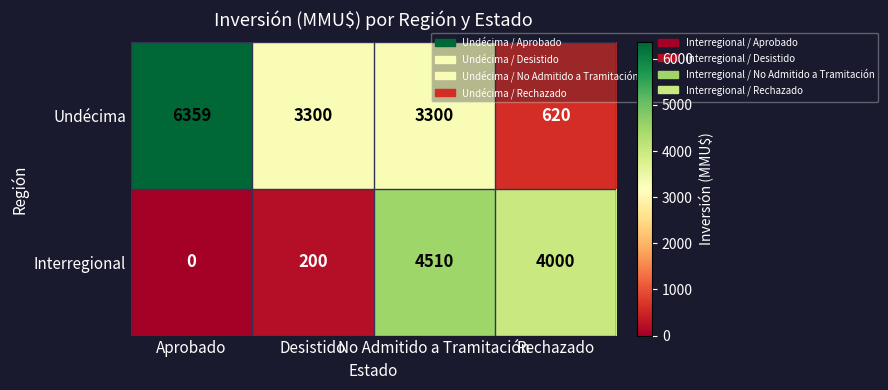

Which category has the lowest value across all series?

Aprobado